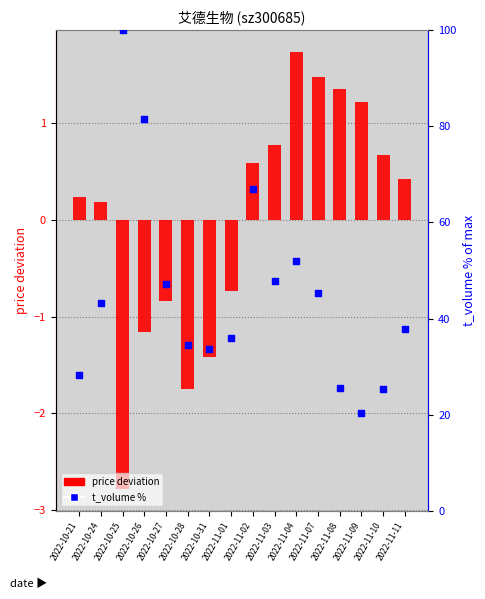

At which category is the sum across all series the highest?

2022-10-25